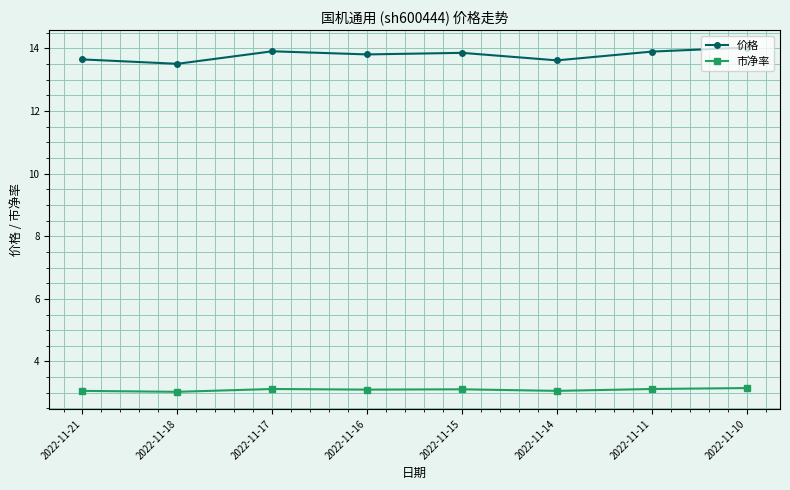

List the series in order of their peak value, lowest first.

市净率, 价格